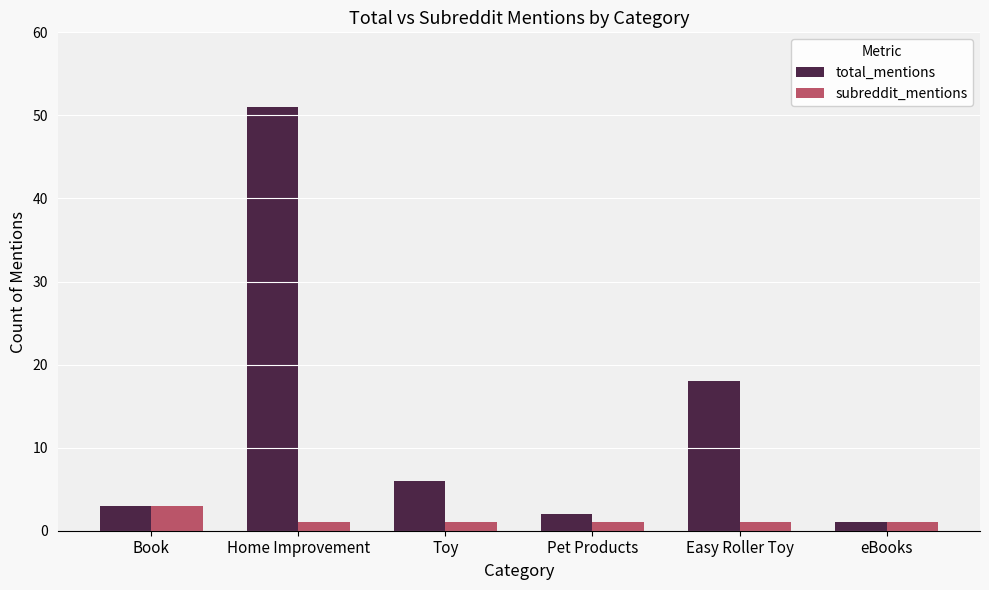

What is the sum of all subreddit_mentions values?

8